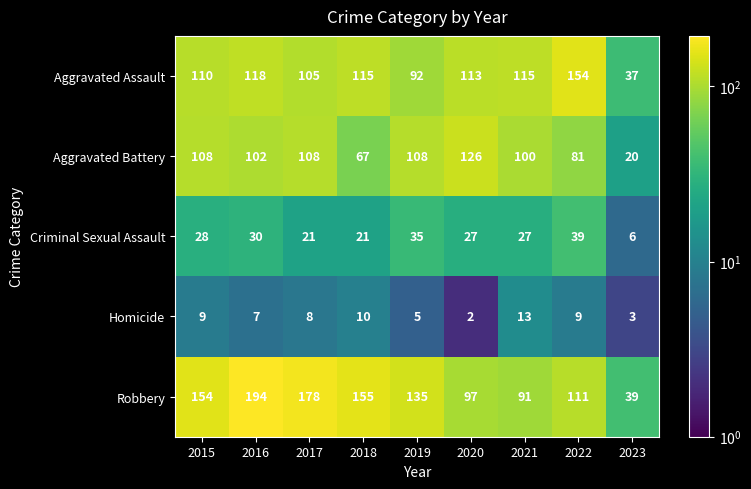

What is the approximate value of Homicide at 2019?

5